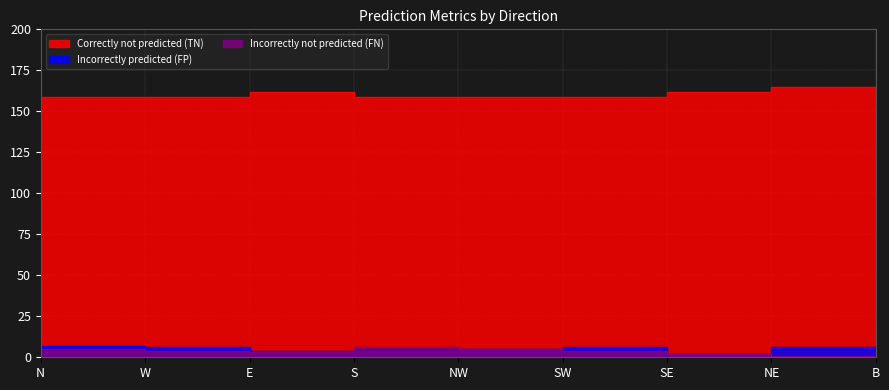

What is the average value of the Incorrectly not predicted (FN) series?

4